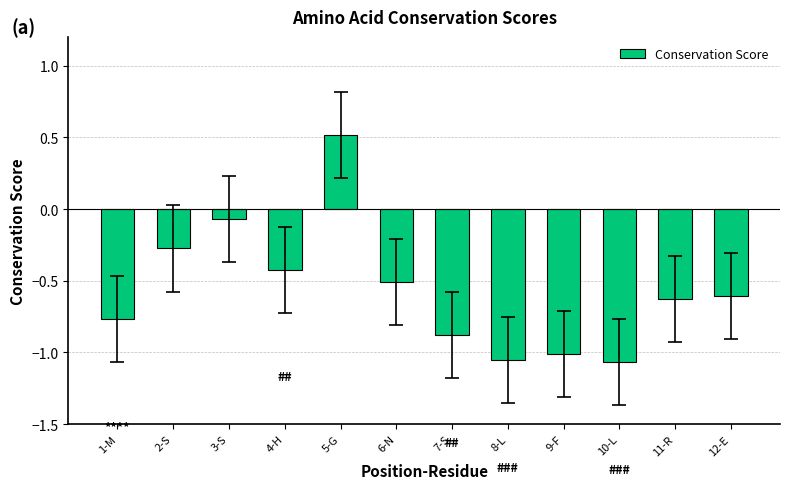

What is the value of the 7th bar from the left?

-0.9